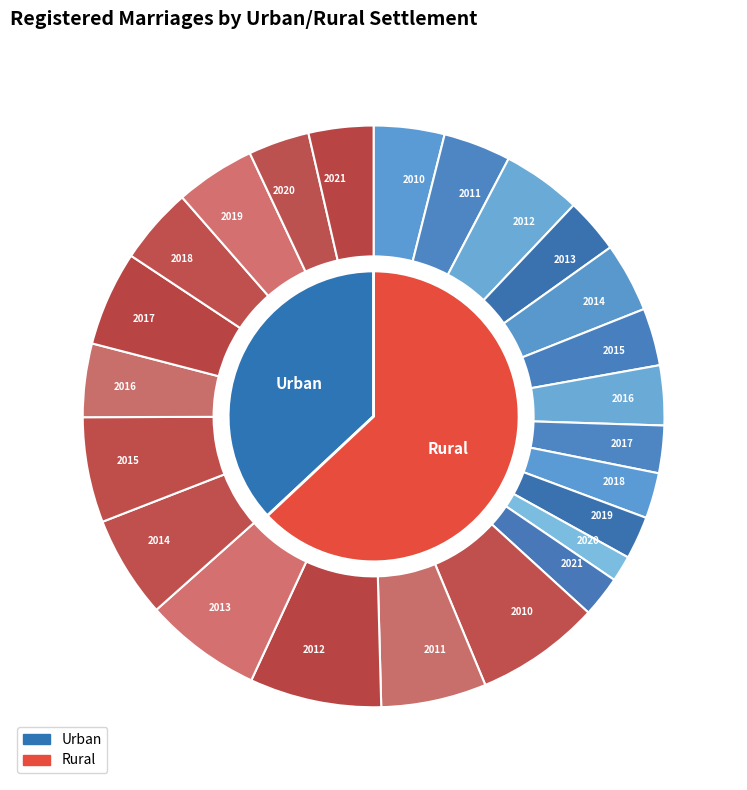

Is 2021 the majority of the pie?

No